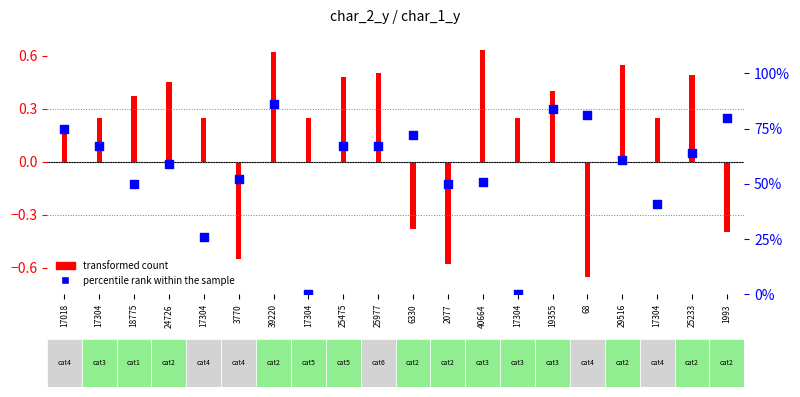

Which series has the widest spread of Y values?

percentile rank within the sample